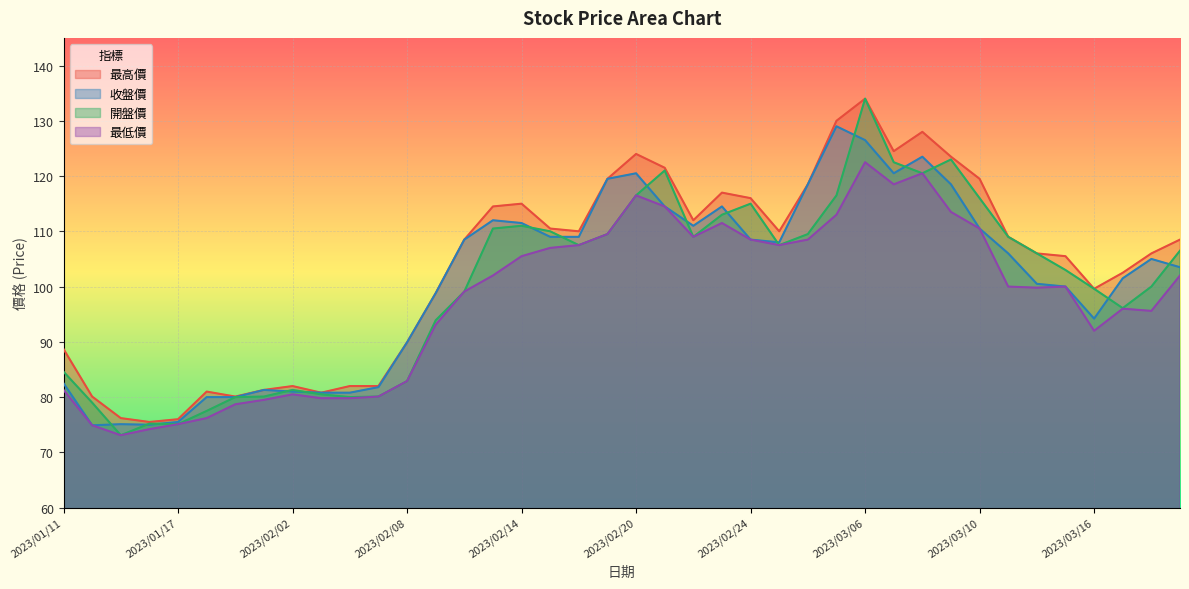

What is the difference between the highest and lowest values at 2023/03/07?

6.0